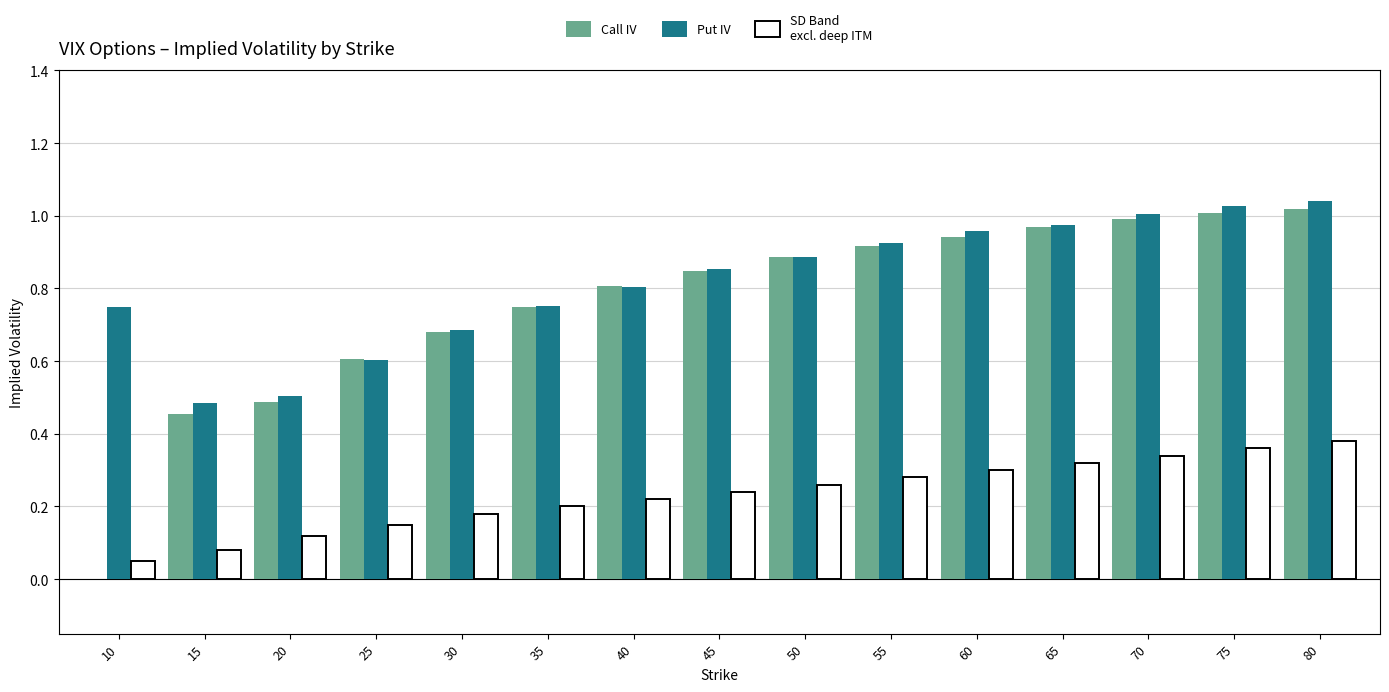

What is the total value across all series at 65?

2.3